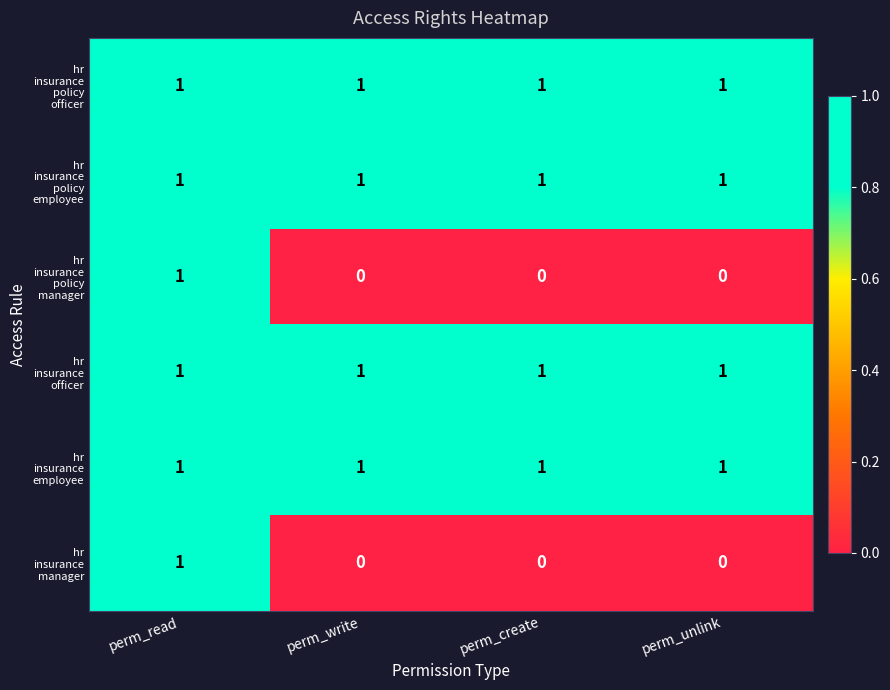

At which category is the sum across all series the highest?

perm_read